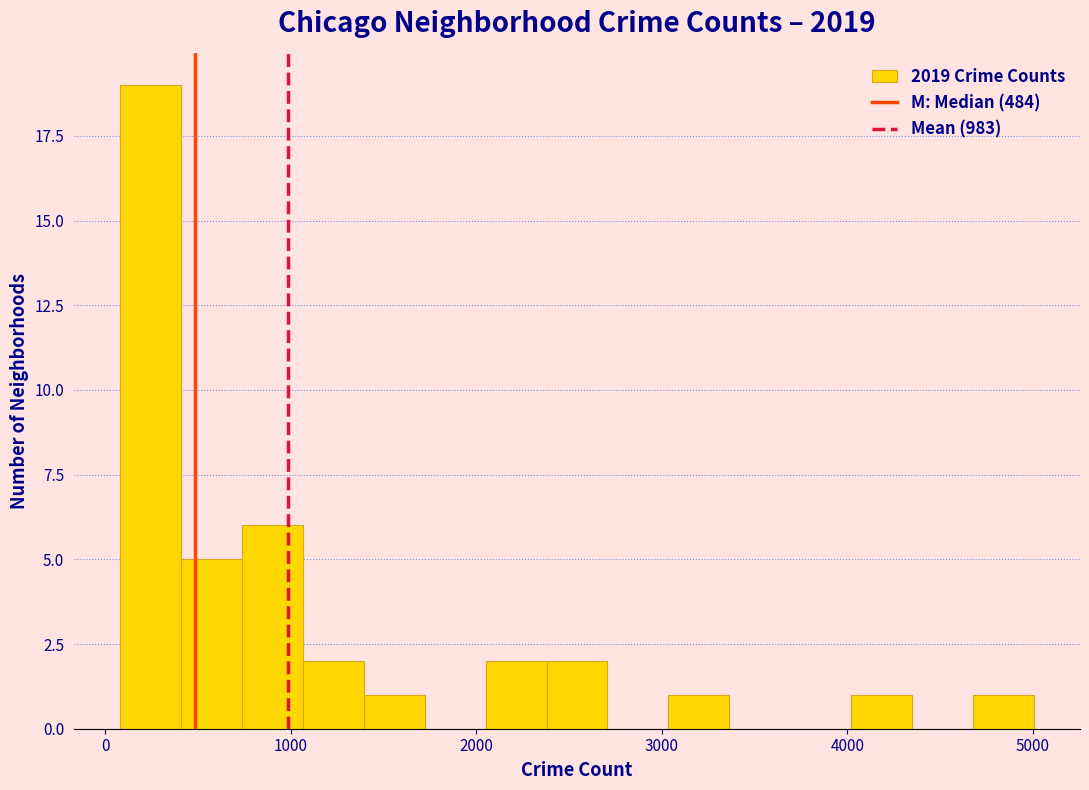

Around what value on the x-axis is the tallest bar? Give the approximate position of its centre, as read against the axis.

200